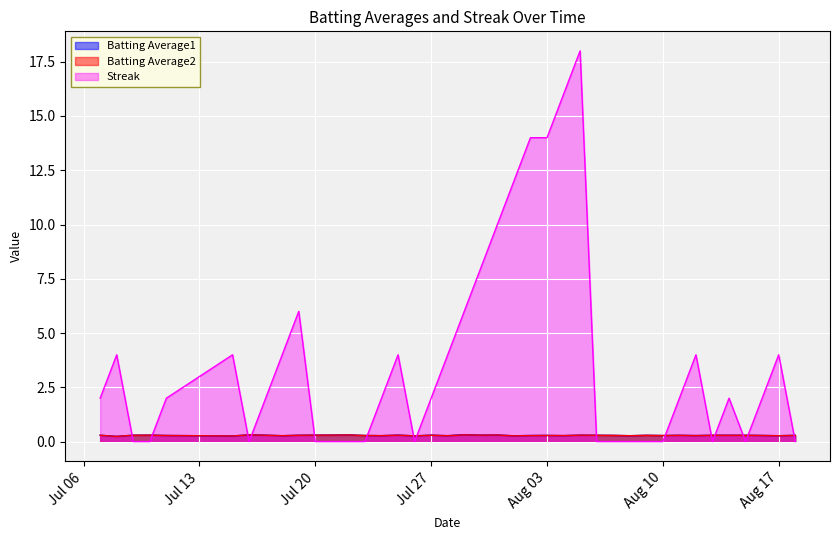

Reading left to right, what are all the values shown in this chart?

Batting Average1: 0.3	0.2	0.3	0.3	0.3	0.3	0.3	0.3	0.3	0.3	0.3	0.3	0.3	0.3	0.3	0.3	0.3	0.3	0.3	0.3	0.3	0.3	0.3	0.3	0.3	0.3	0.3	0.3	0.3	0.3	0.3	0.3	0.3	0.3	0.3	0.3	0.3	0.3	0.3	0.3
Batting Average2: 0.3	0.2	0.3	0.3	0.3	0.3	0.3	0.3	0.3	0.3	0.3	0.3	0.3	0.3	0.3	0.3	0.3	0.3	0.3	0.3	0.3	0.3	0.3	0.3	0.3	0.3	0.3	0.3	0.3	0.3	0.3	0.3	0.3	0.3	0.3	0.3	0.3	0.3	0.3	0.3
Streak: 2.0	4.0	0.0	0.0	2.0	4.0	0.0	2.0	4.0	6.0	0.0	0.0	0.0	0.0	2.0	4.0	0.0	2.0	4.0	6.0	8.0	10.0	12.0	14.0	14.0	16.0	18.0	0.0	0.0	0.0	0.0	0.0	2.0	4.0	0.0	2.0	0.0	2.0	4.0	0.0